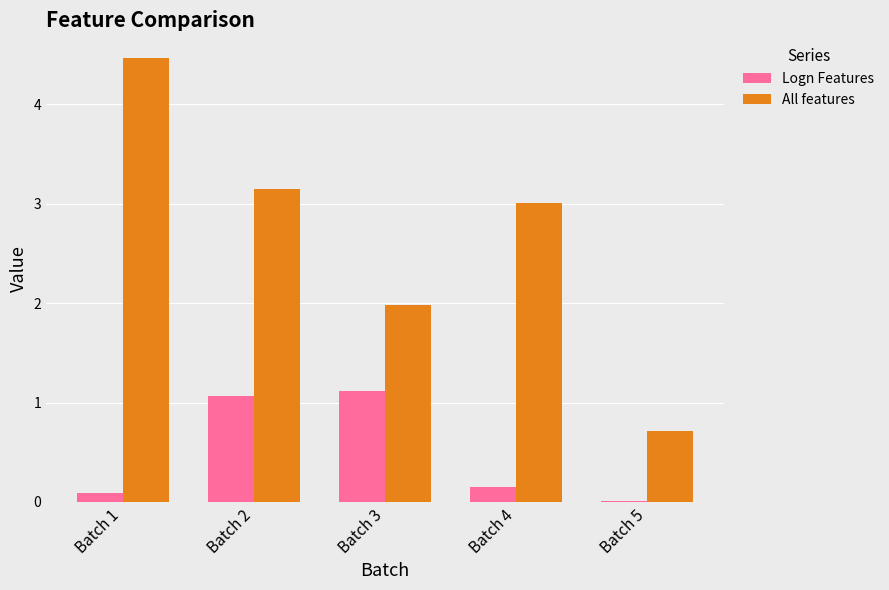

What is the difference between the All features values at Batch 2 and Batch 3?

1.2